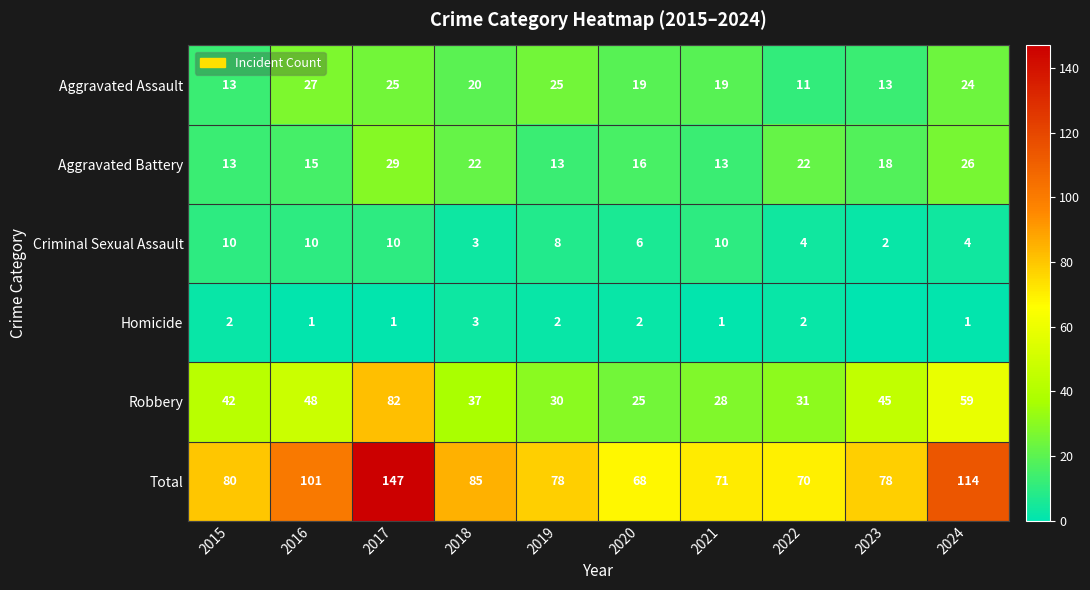

Where does the Aggravated Assault series first go above 20?

2016